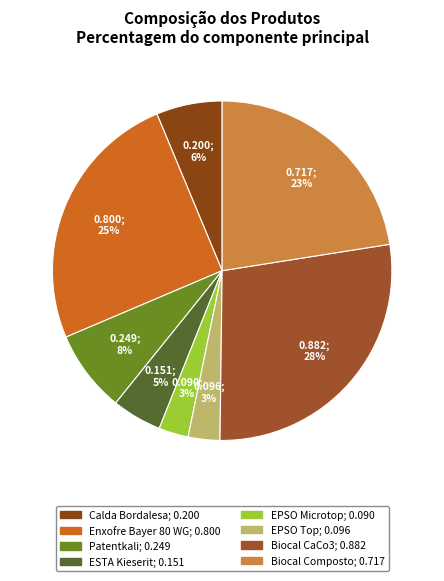

To the nearest percent, what is the difference between the largest and smallest slice percentages?

25%